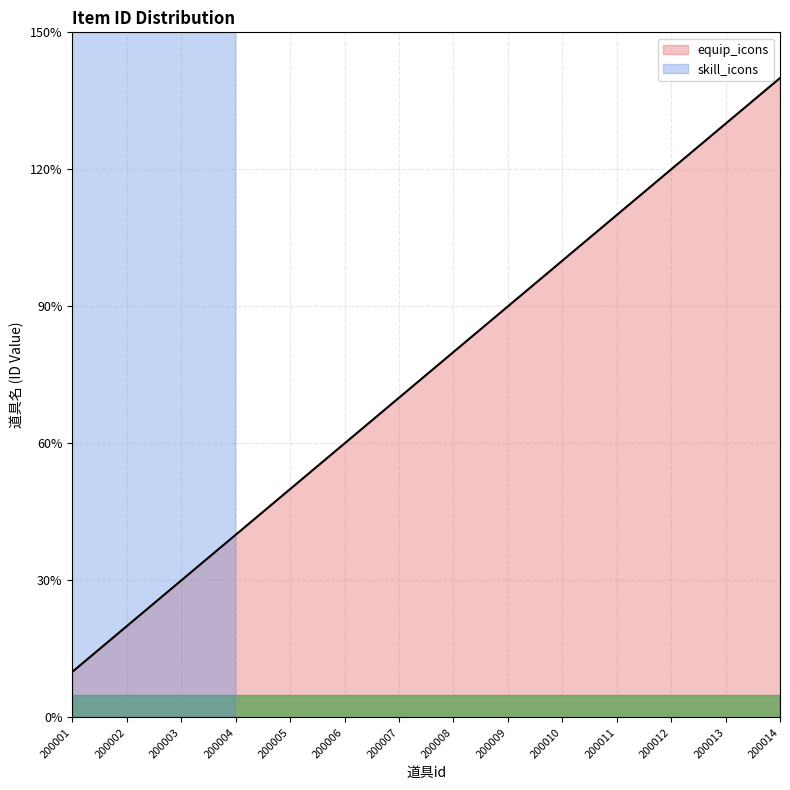

What is the difference between the values at 200003 and 200005?

2